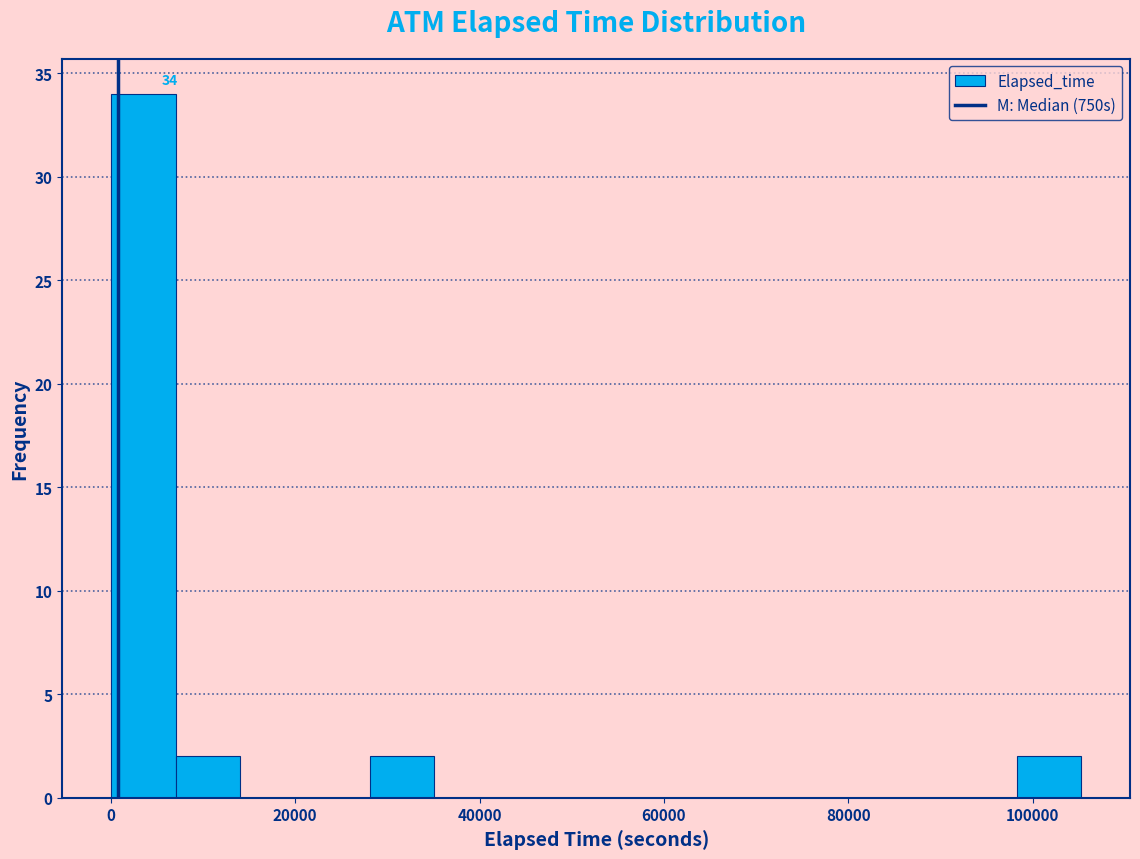

Read against the x-axis, roughly where is the centre of the tallest bar?

4000